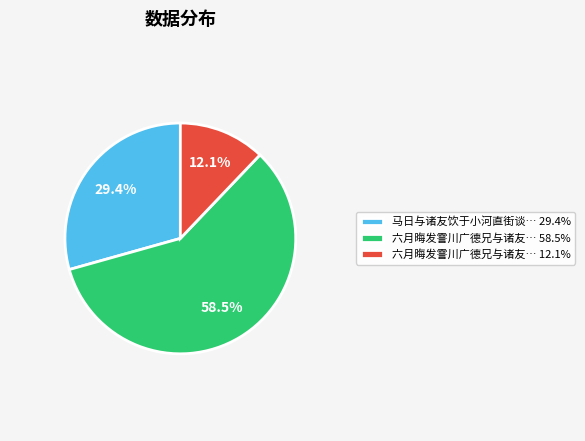

Which slice is the smallest?

六月晦发霅川广德兄与诸友… 12.1%